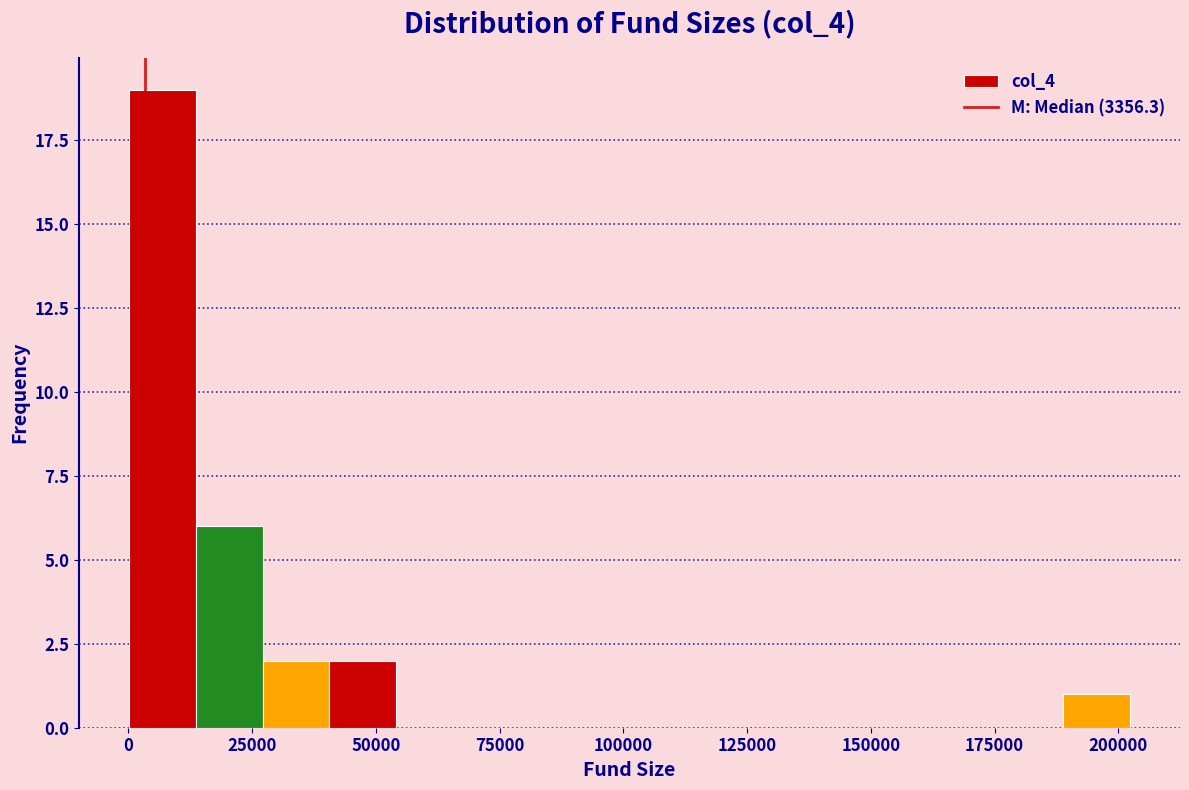

Read against the x-axis, roughly where is the centre of the tallest bar?

5000